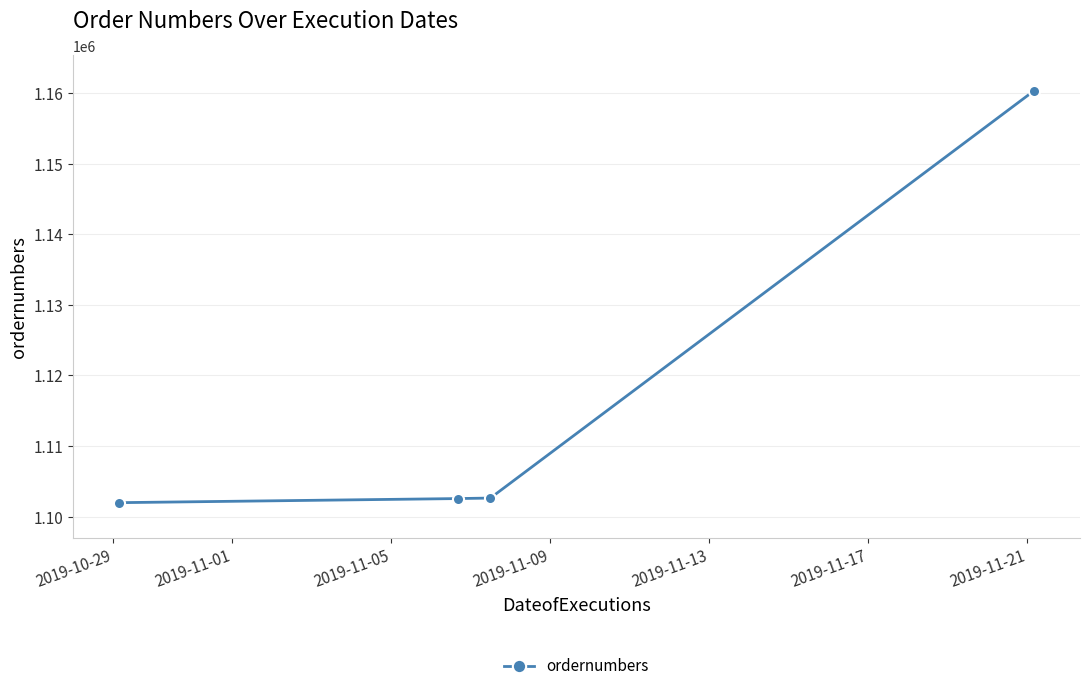

Does the chart display data point markers on the line(s)?

Yes